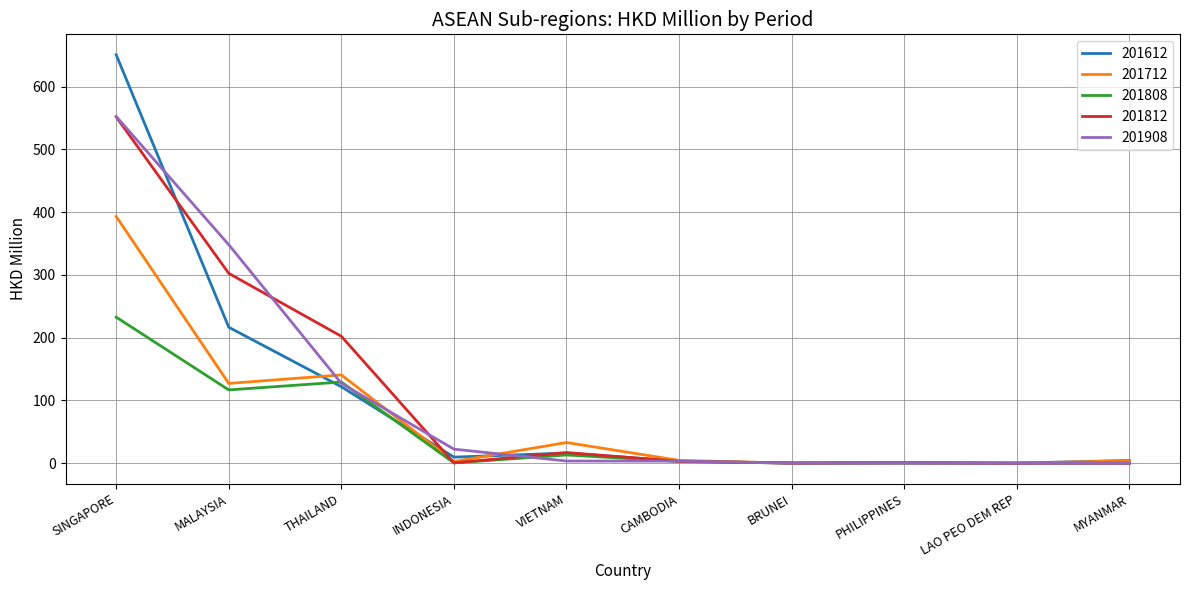

Where is 201908 nearest to the value 276?

MALAYSIA